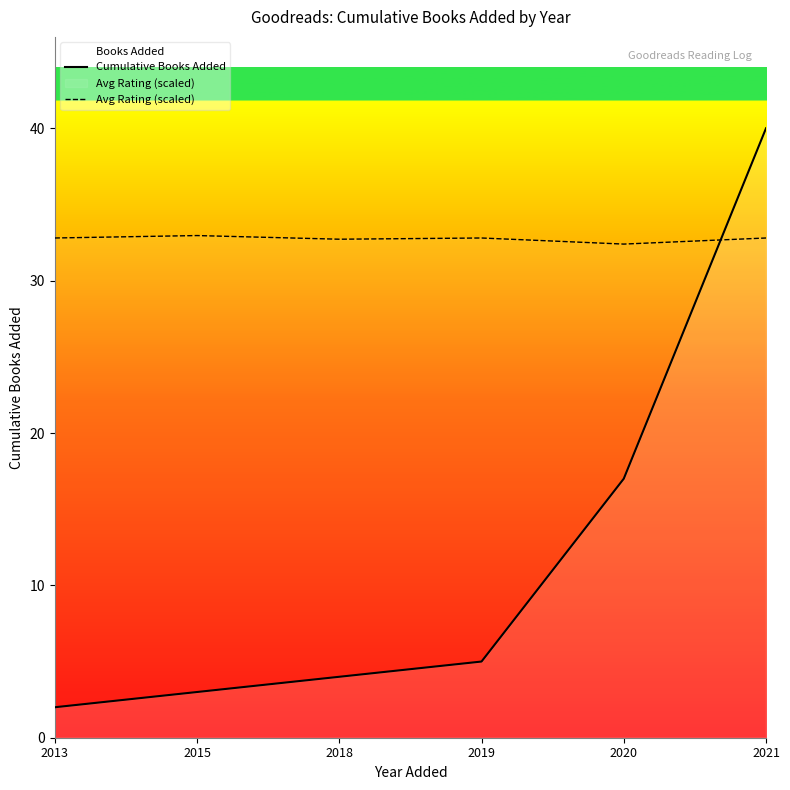

Does the chart display data point markers on the line(s)?

No